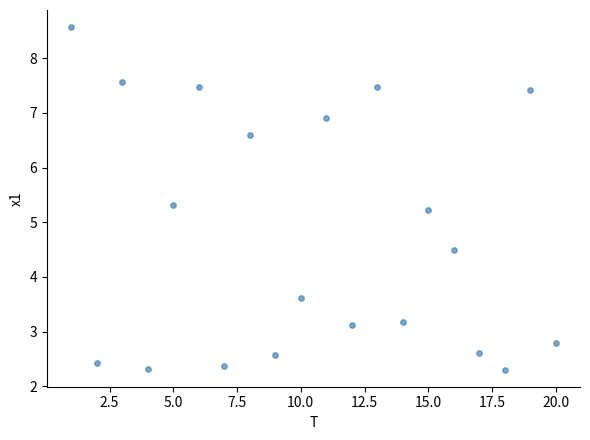

What is the range of X values (max minus min)?

19.0